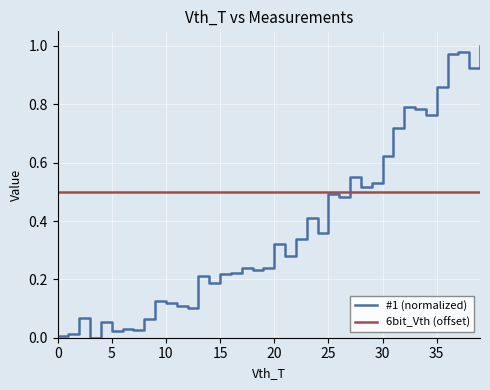

What is the sum of all 6bit_Vth (offset) values?

20.0